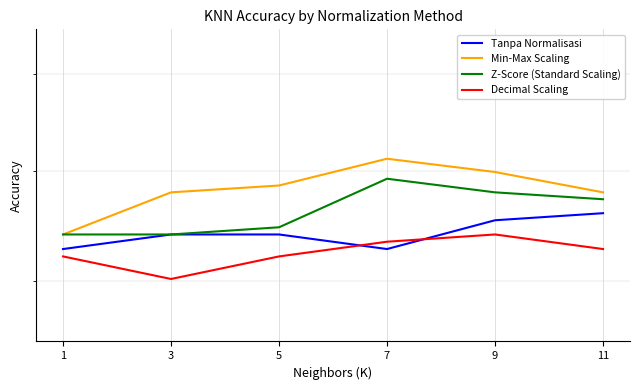

At which label is Min-Max Scaling closest to 0?

1